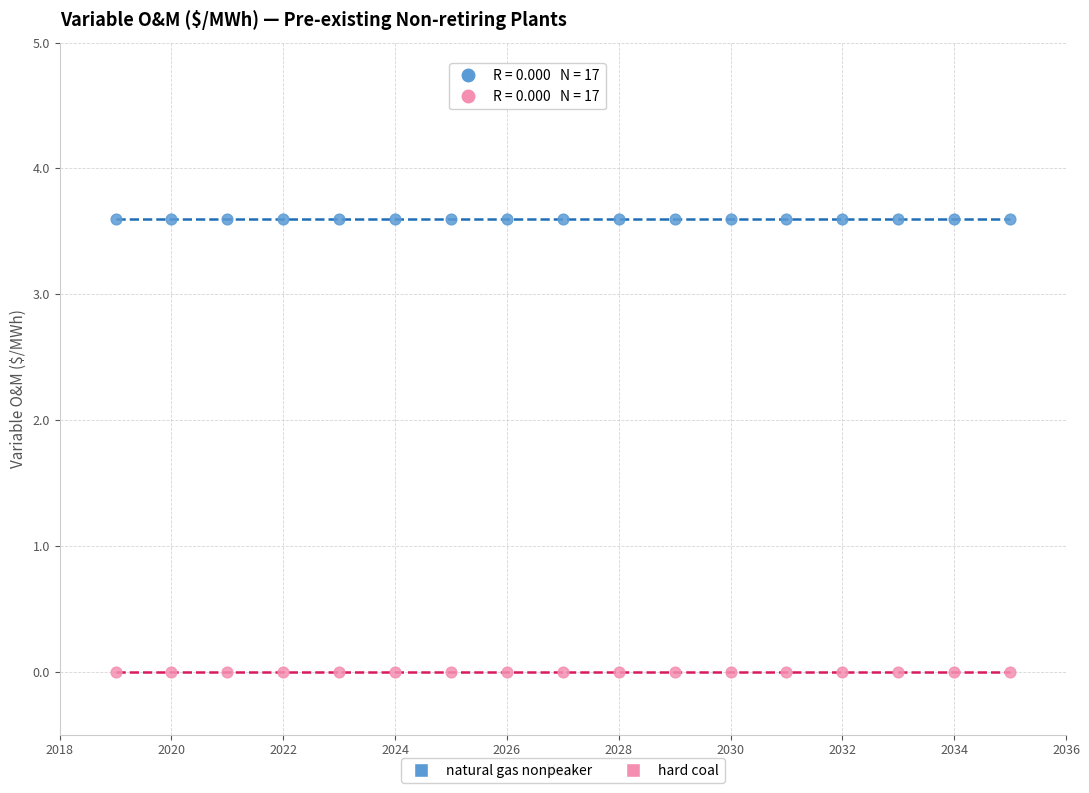

What are all the series names shown in the legend?

natural gas nonpeaker, hard coal